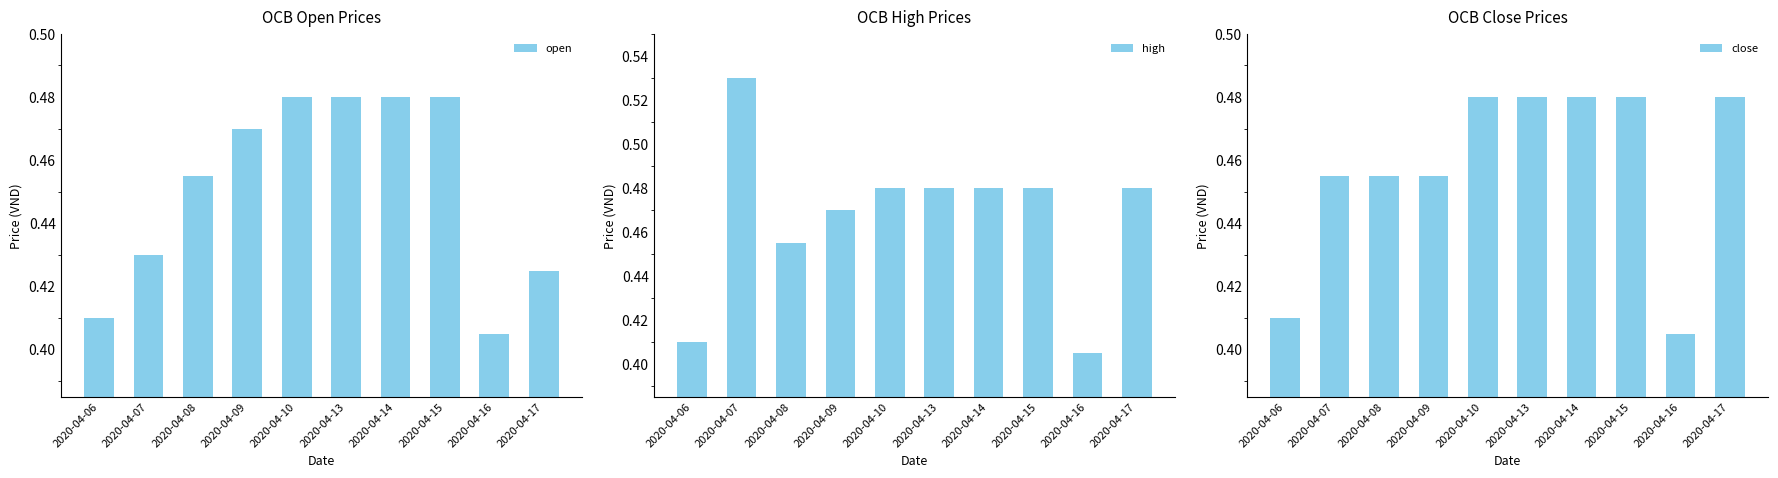

What is the approximate value of open at 2020-04-10?

0.5